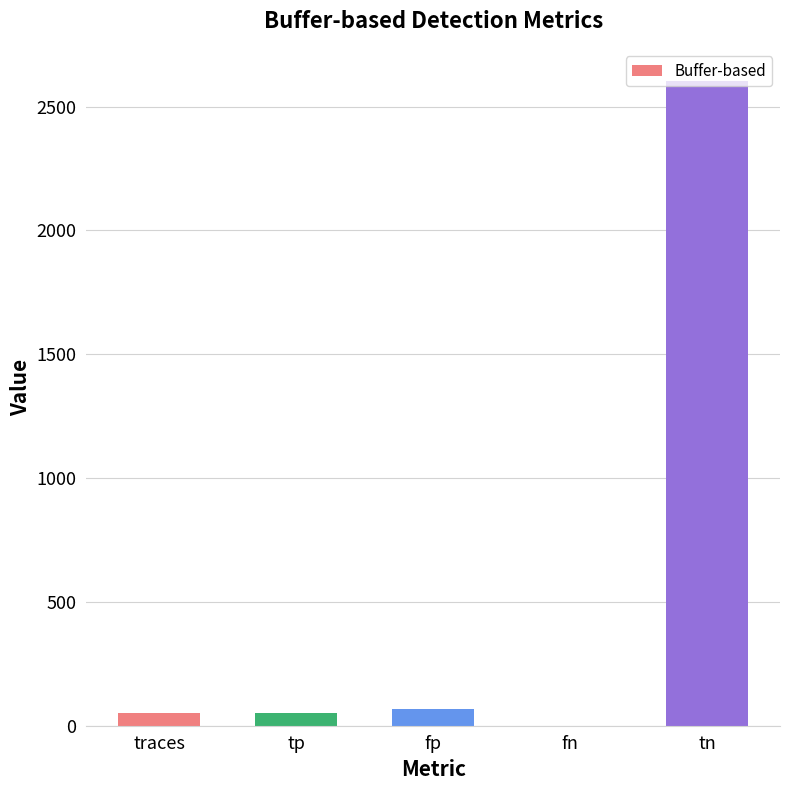

What value does the data have at tp?

50